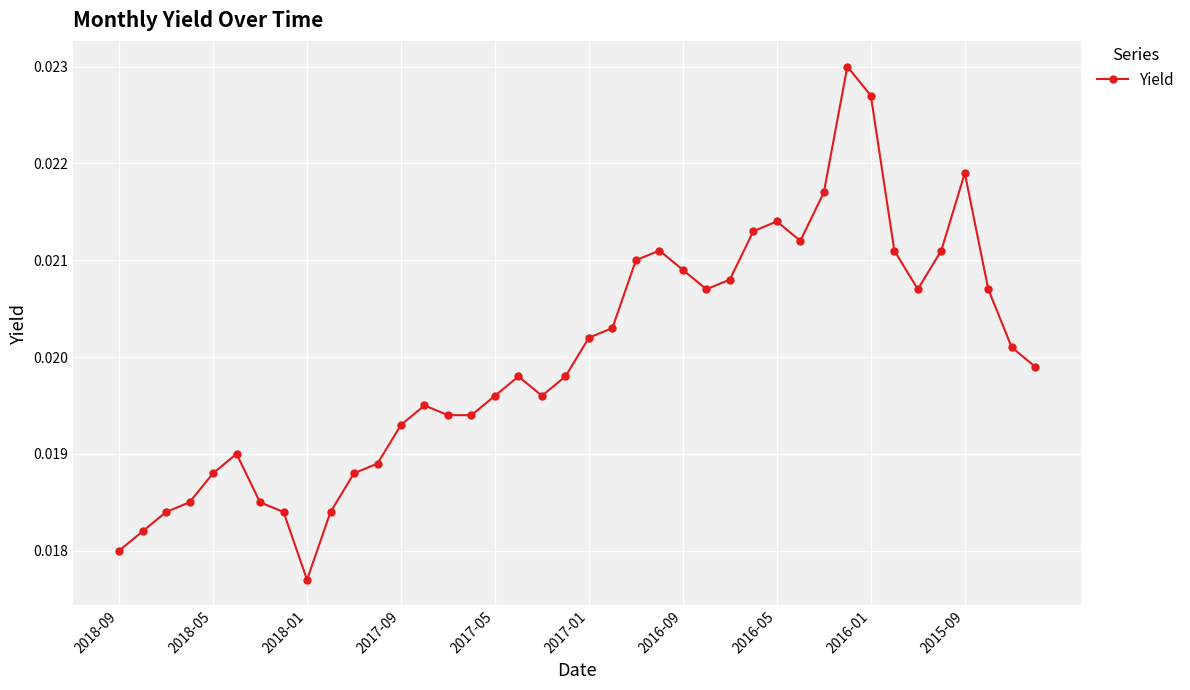

What is the sum of all values?

0.8